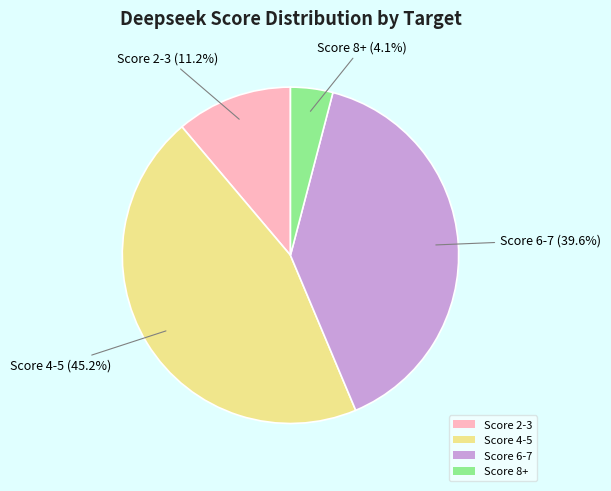

Between Score 8+ and Score 4-5, which is larger?

Score 4-5